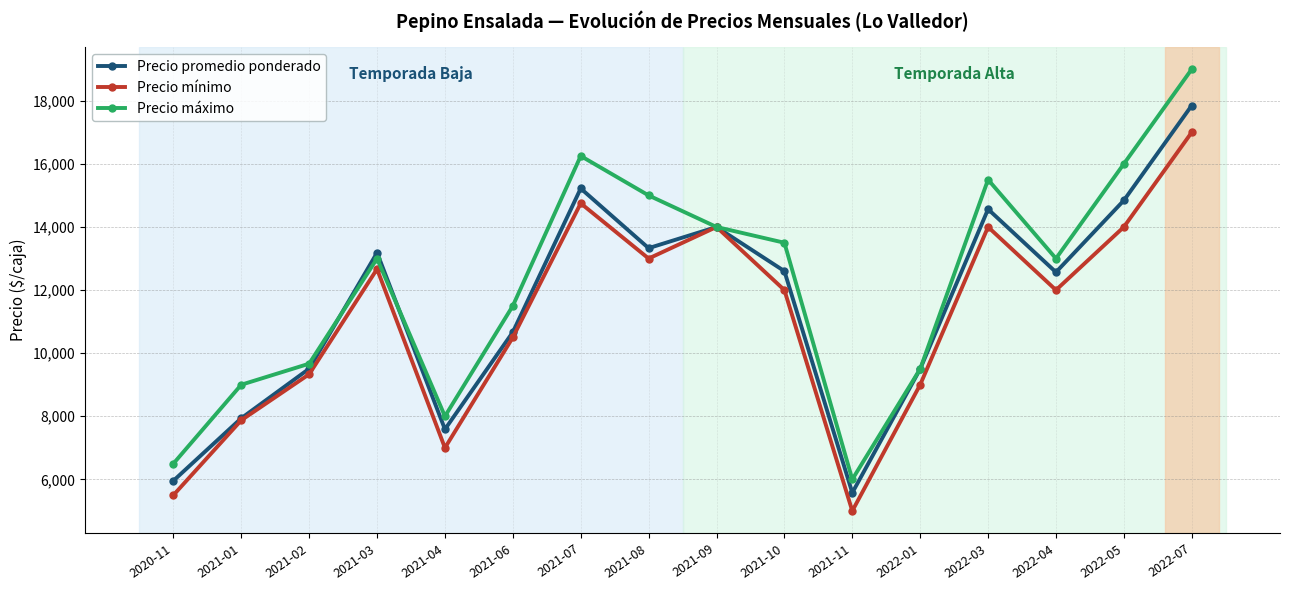

What is the difference between the maximum and second lowest values in the Precio mínimo series?

11500